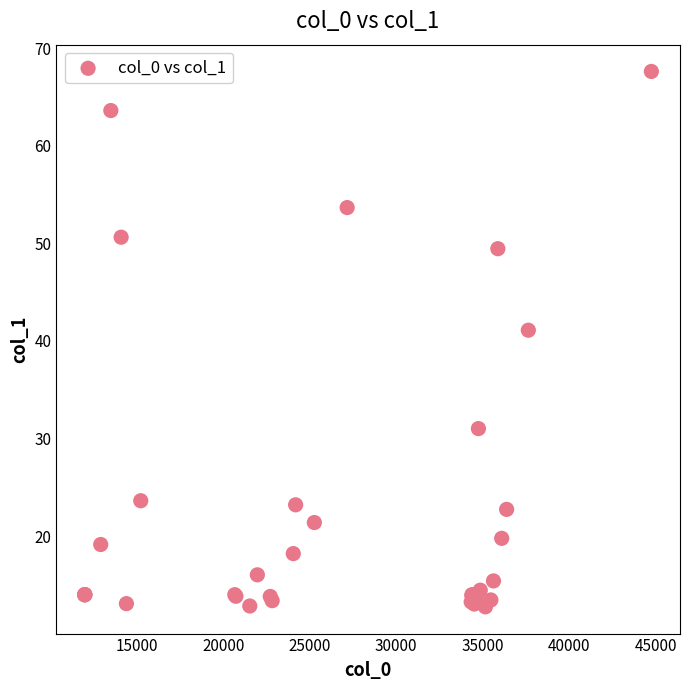

What Y value in the scatter plot is closest to 40?

41.1